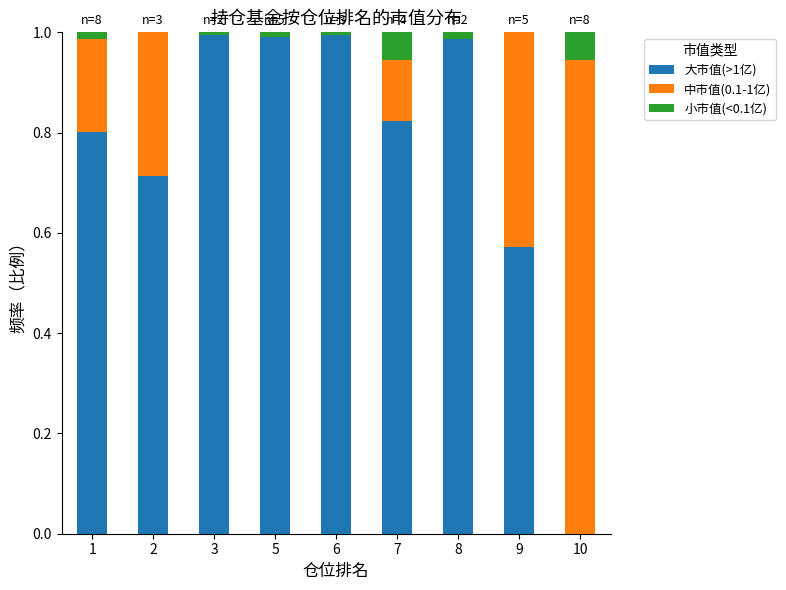

The value of 大市值(>1亿) at 1 is 0.5. True or false?

False